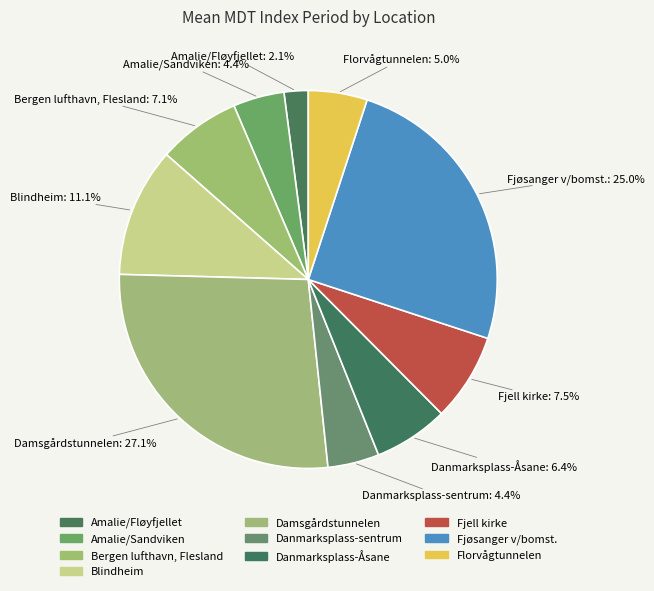

What is the smallest slice in the pie chart?

Amalie/Fløyfjellet